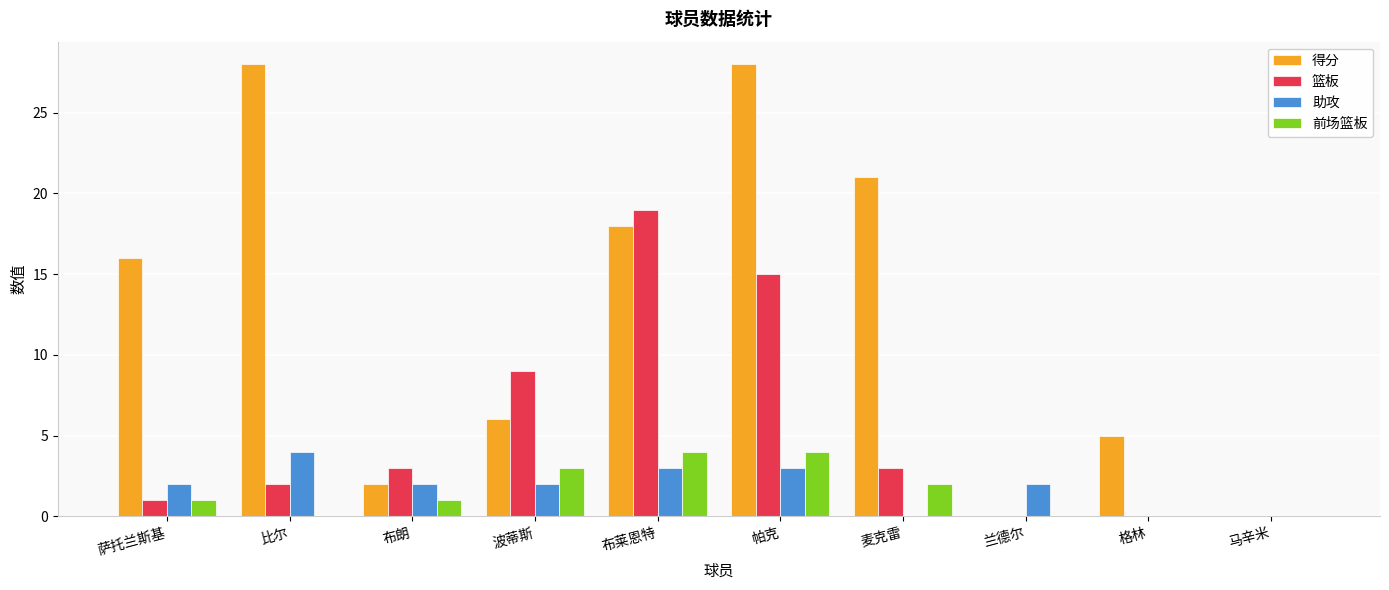

Is the value of 助攻 at 麦克雷 greater than the value of 得分 at 波蒂斯?

No